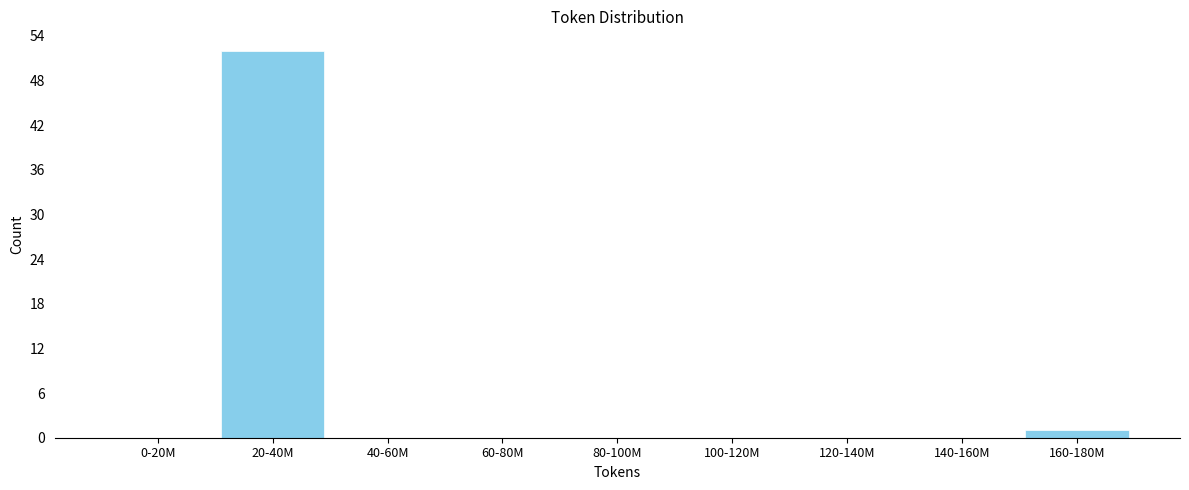

Reading right to left, transcribe all the data shown in this chart.

160-180M=1	140-160M=0	120-140M=0	100-120M=0	80-100M=0	60-80M=0	40-60M=0	20-40M=52	0-20M=0